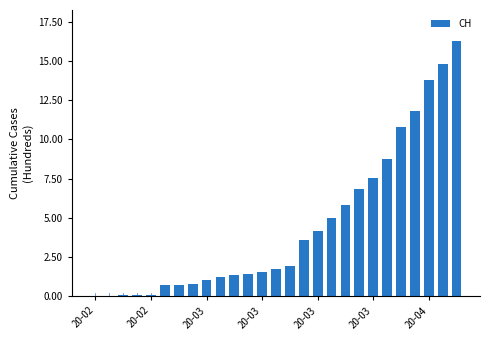

How many data points are less than 173?

13